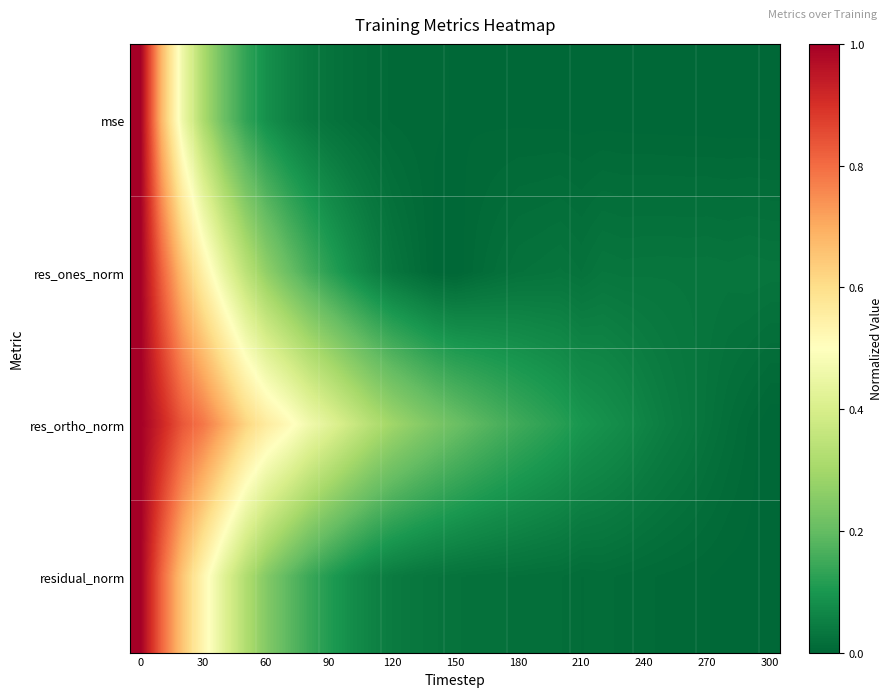

What is the greatest value displayed?

1.0